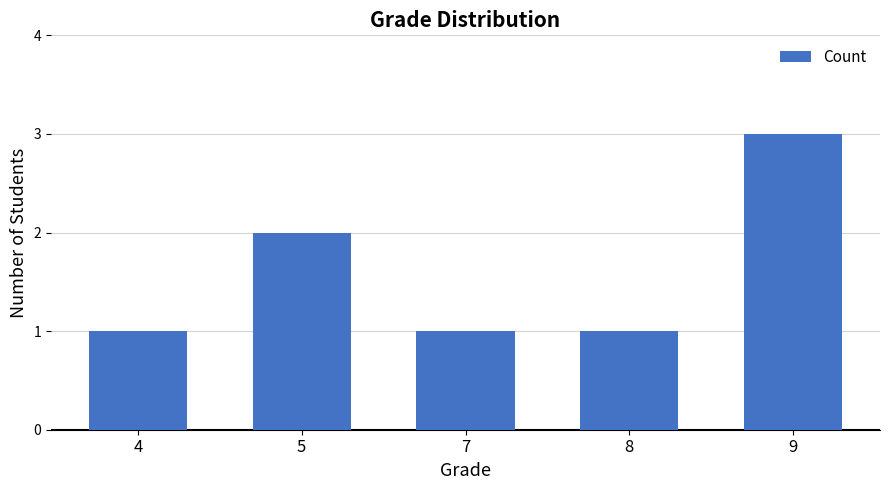

Which category has the highest value across all series?

9